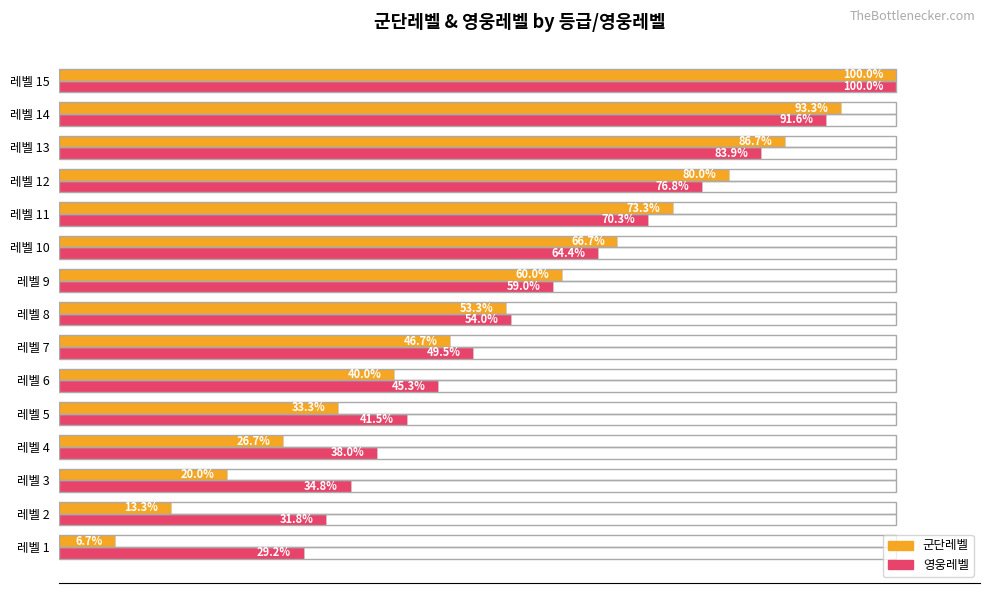

At which category is the sum across all series the highest?

레벨 15